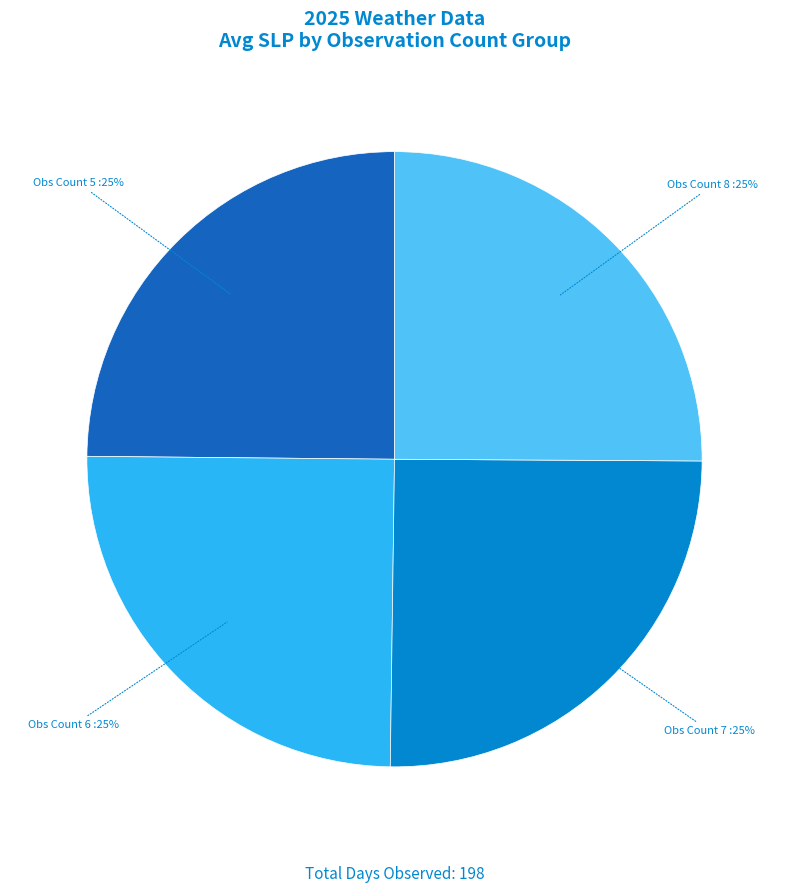

Is there any slice that represents more than half of the pie?

No